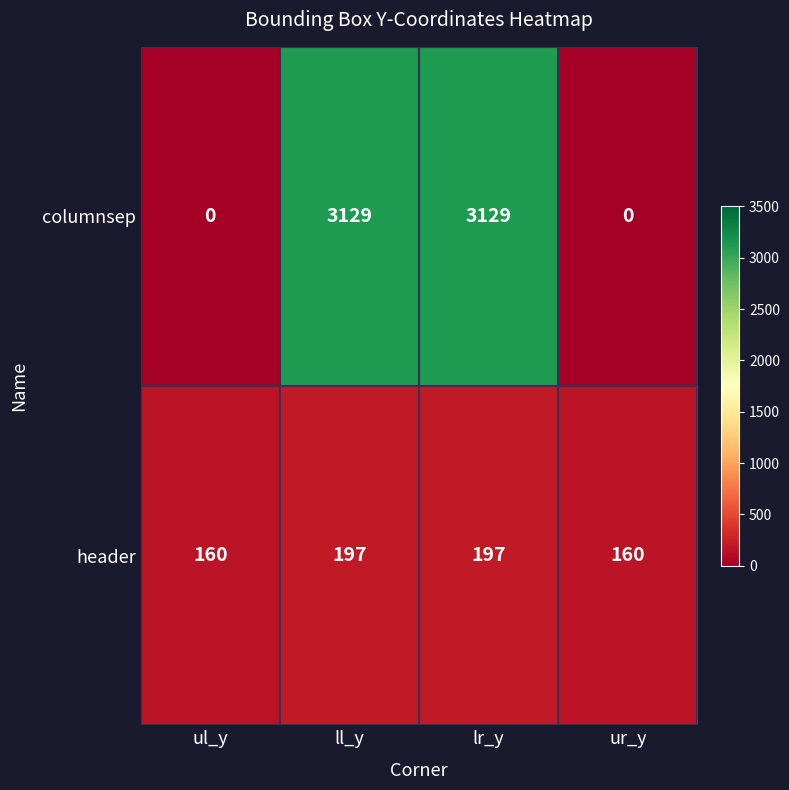

Reading left to right, what are all the values shown in this chart?

columnsep: ul_y=0	ll_y=3129	lr_y=3129	ur_y=0
header: ul_y=160	ll_y=197	lr_y=197	ur_y=160